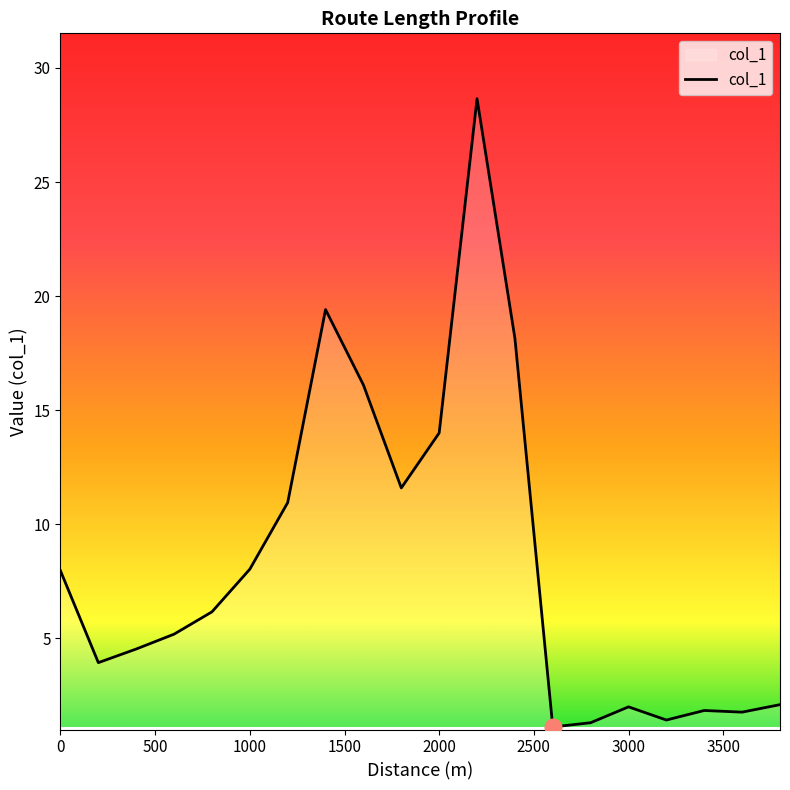

What is the greatest value displayed?

28.7